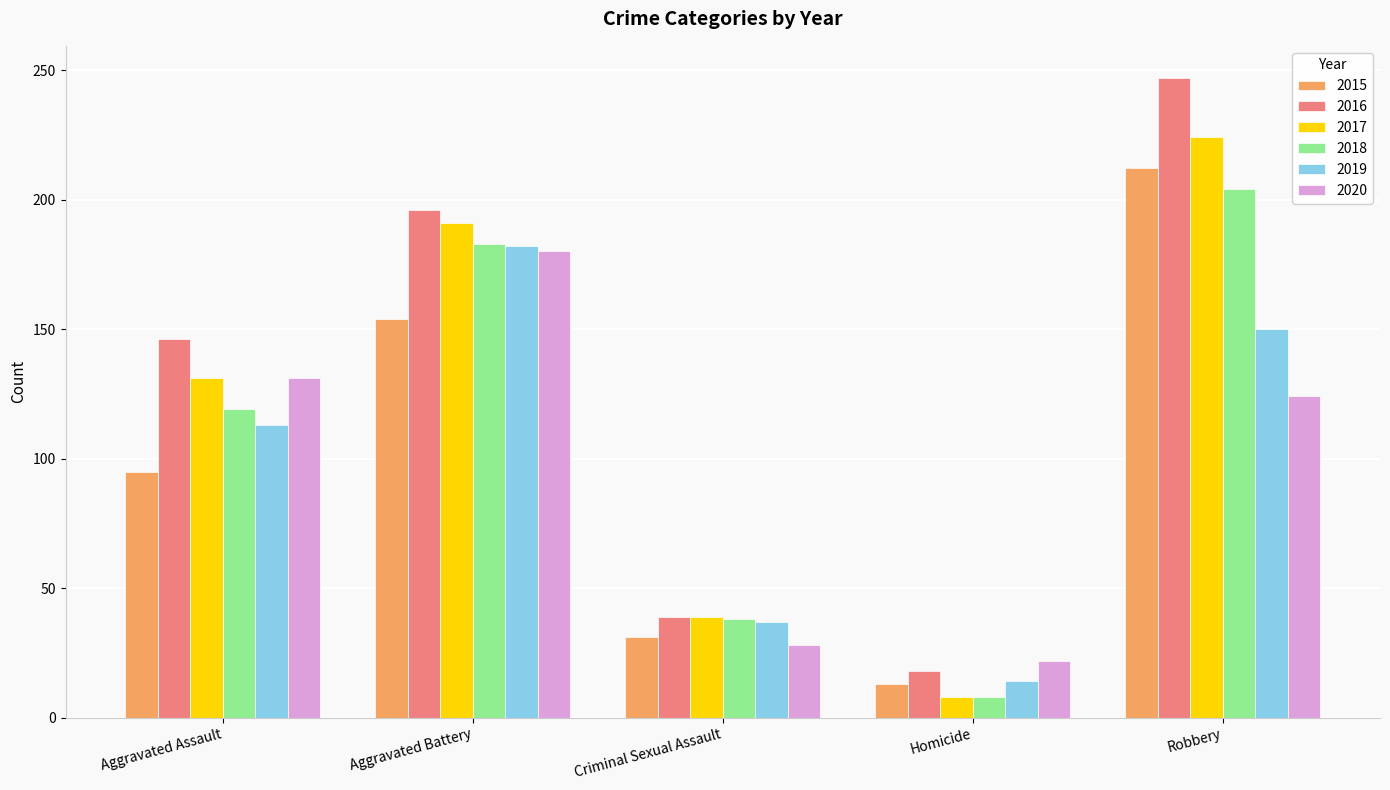

Between Aggravated Assault and Robbery, which series saw the biggest shift?

2015